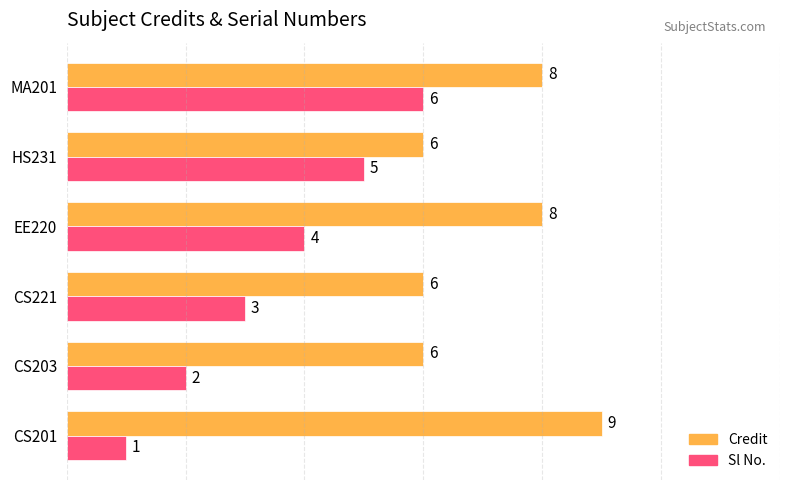

What is the average value of the Sl No. series?

4